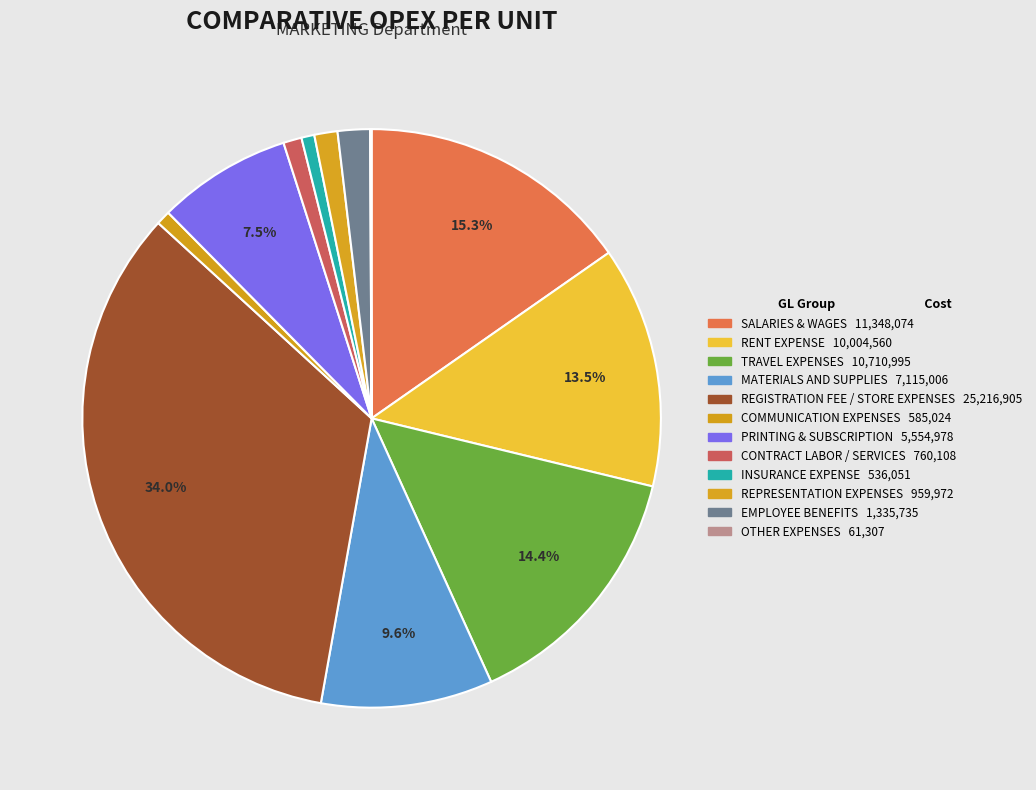

To the nearest percent, what is the combined percentage of SALARIES & WAGES and OTHER EXPENSES?

15%